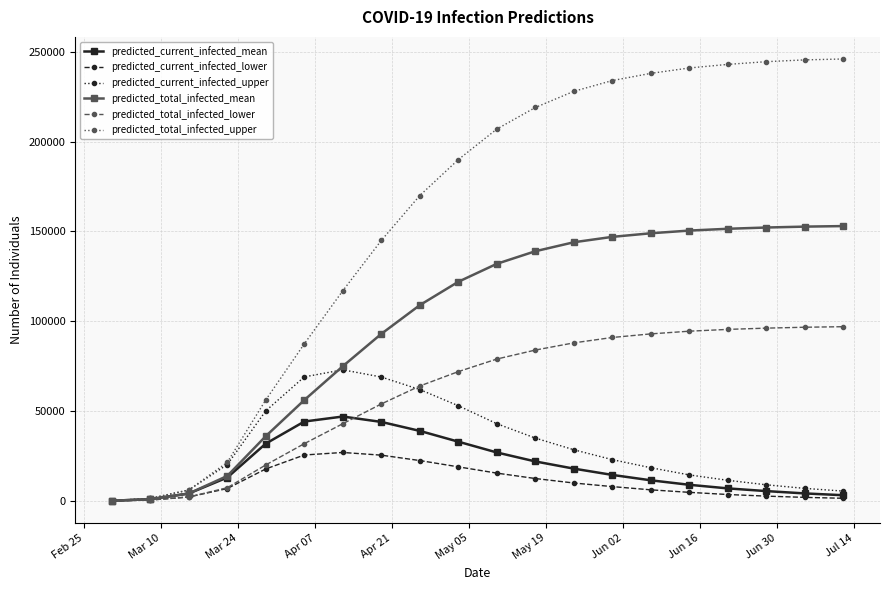

Rank the series by their maximum value, from lowest to highest.

predicted_current_infected_lower, predicted_current_infected_mean, predicted_current_infected_upper, predicted_total_infected_lower, predicted_total_infected_mean, predicted_total_infected_upper